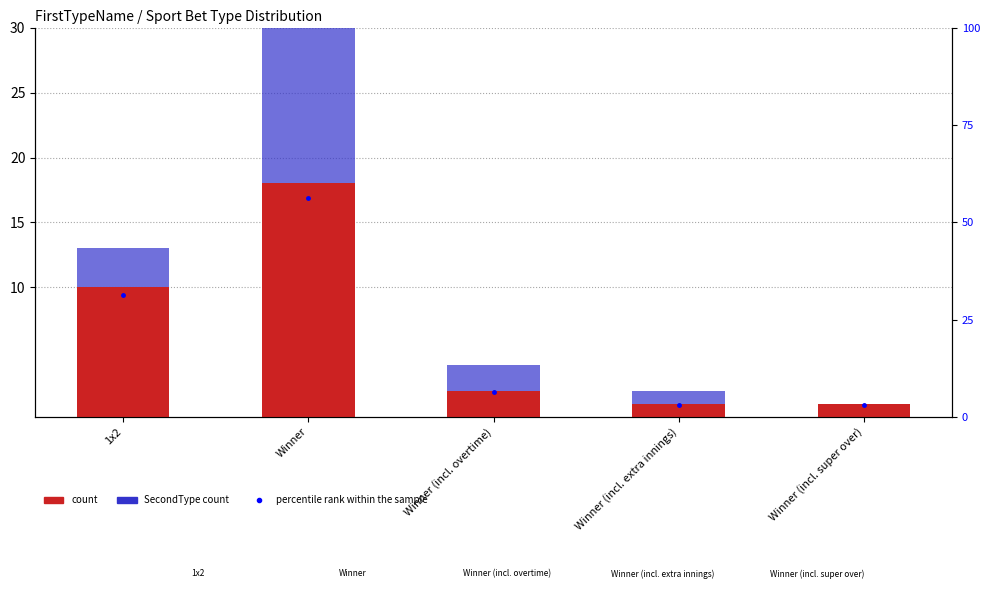

Reading left to right, what are all the values shown in this chart?

count: 1x2=10.0	Winner=18.0	Winner (incl. overtime)=2.0	Winner (incl. extra innings)=1.0	Winner (incl. super over)=1.0
SecondType count: 1x2=3.0	Winner=14.0	Winner (incl. overtime)=2.0	Winner (incl. extra innings)=1.0	Winner (incl. super over)=0.0
percentile rank within the sample: 1x2=31.2	Winner=56.2	Winner (incl. overtime)=6.2	Winner (incl. extra innings)=3.1	Winner (incl. super over)=3.1